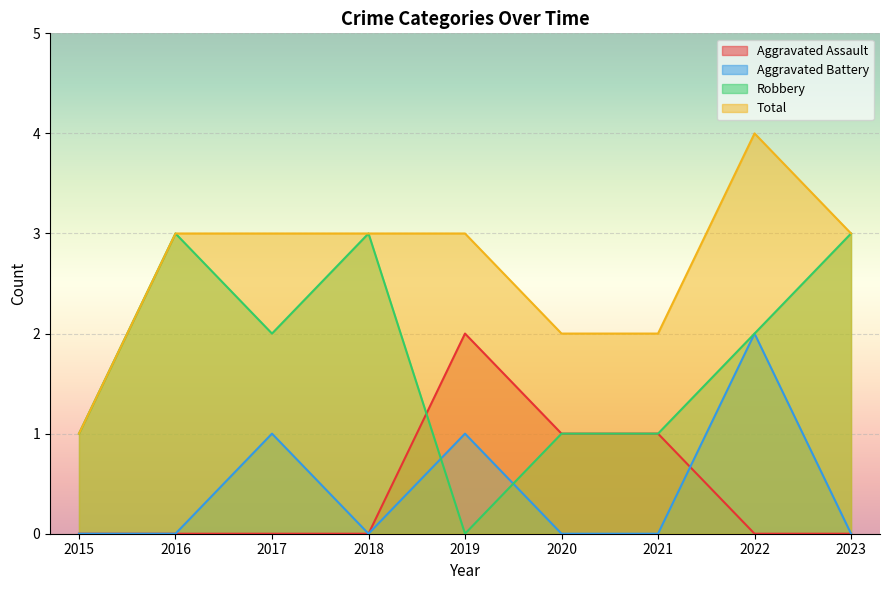

The Robbery series shows 1 at 2017. True or false?

False